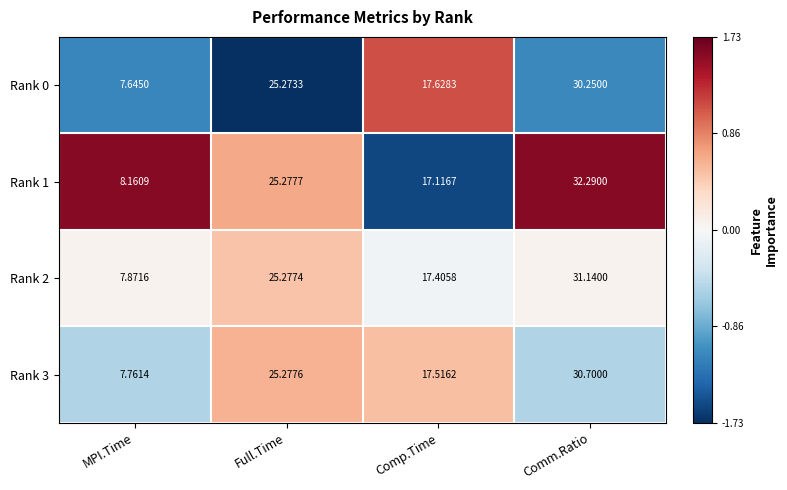

Where does the Rank 3 series first go above 25?

Full.Time